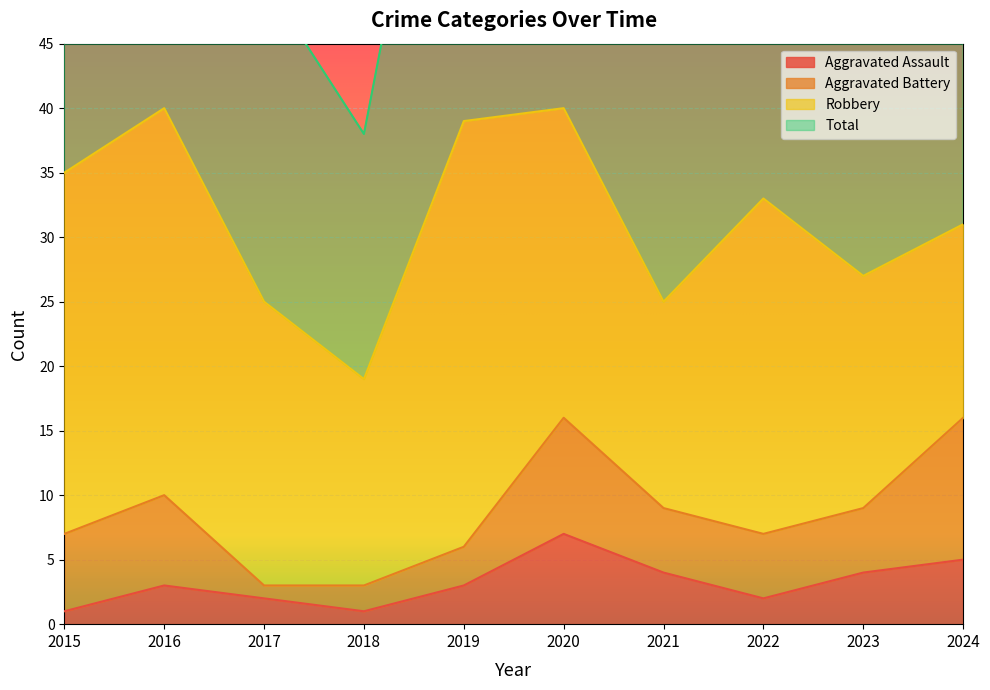

Is the value of Total at 2018 greater than the value of Aggravated Assault at 2019?

Yes